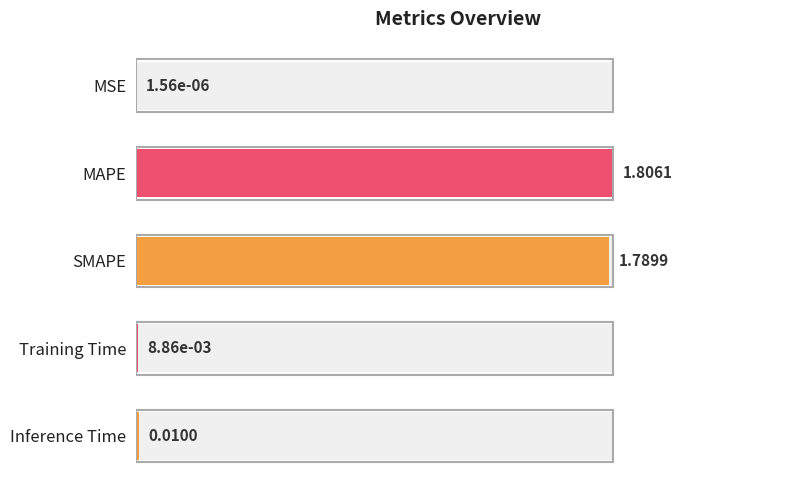

The chart shows a value of 0.0 at Training Time. True or false?

False